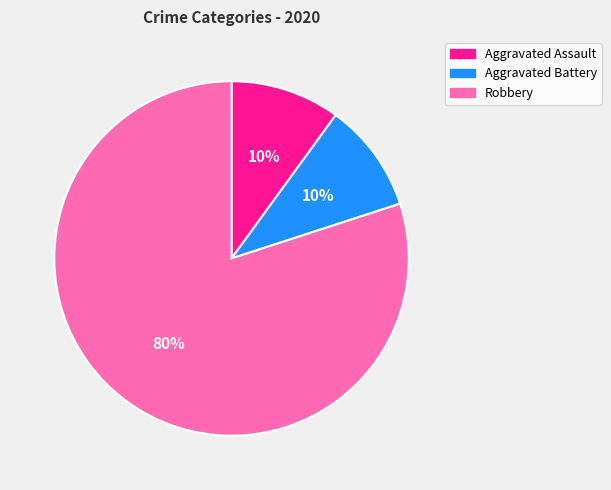

What percentage is the Aggravated Assault slice, to the nearest percent?

10%